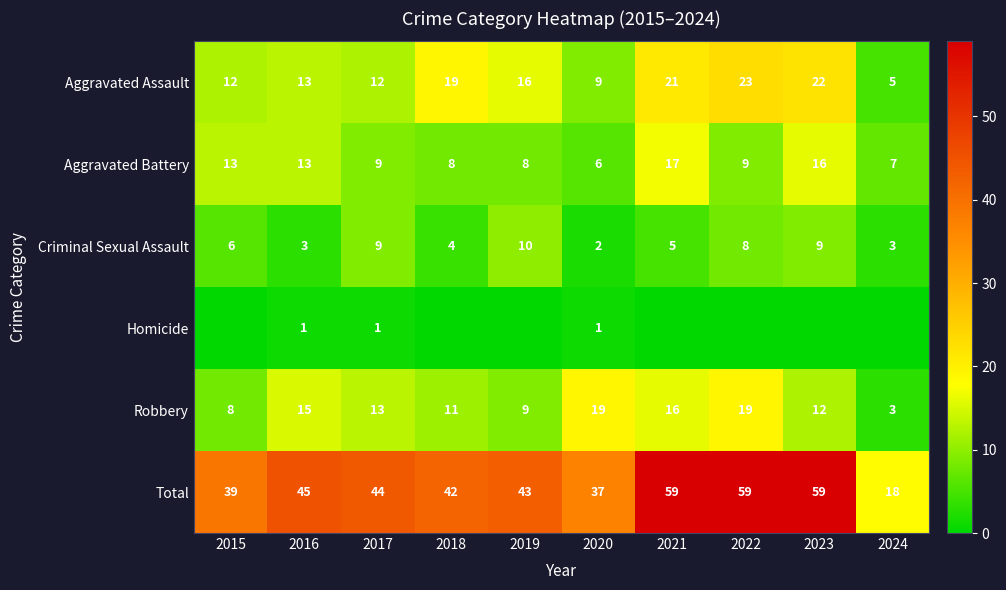

Is it true that Aggravated Battery equals 10 at 2020?

False